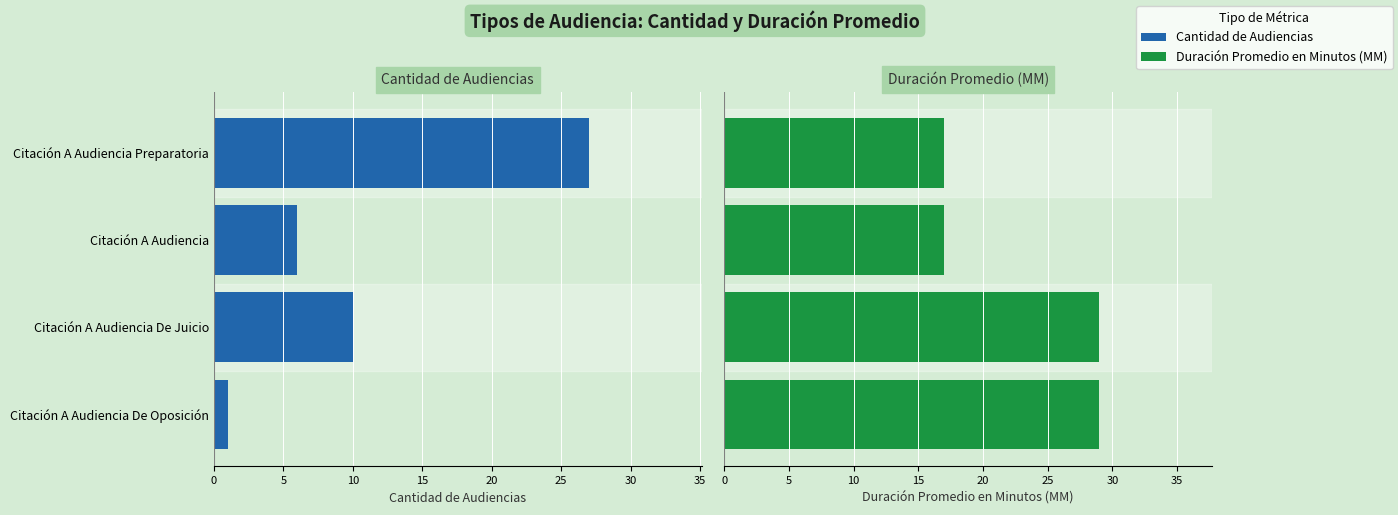

What is the difference between the highest and lowest values at Citación A Audiencia De Oposición?

28